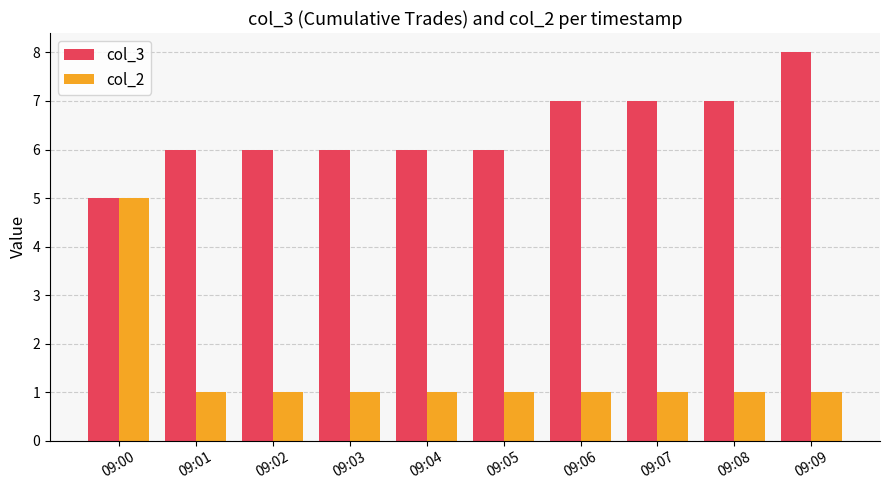

What is the minimum value for col_3?

5